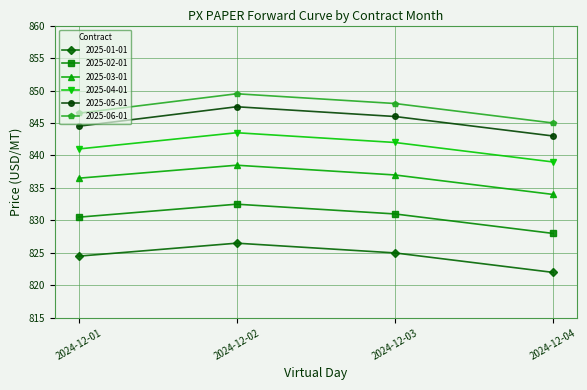

What is the minimum value shown in the chart?

822.0